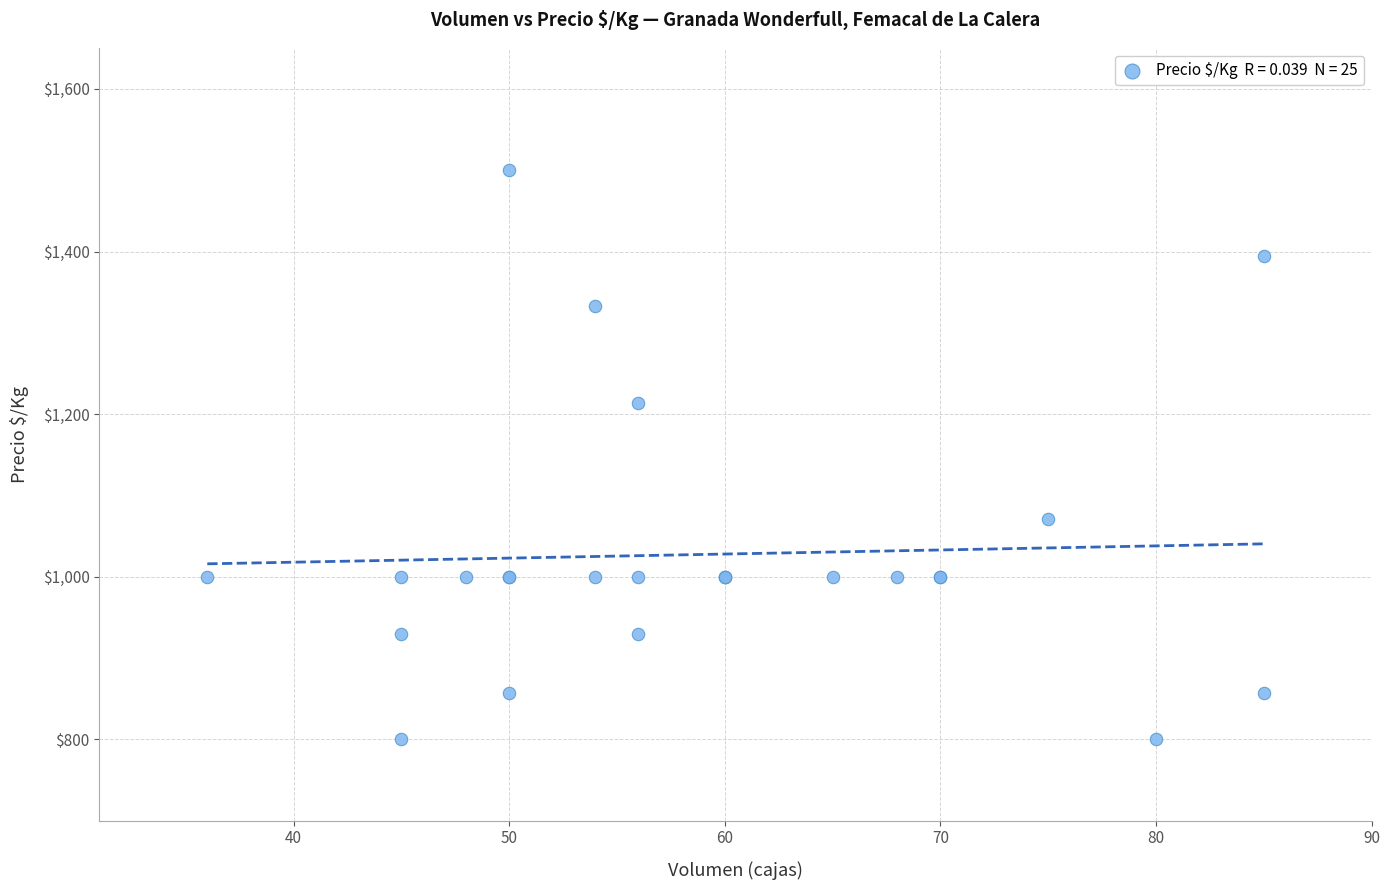

What Y value in the scatter plot is closest to 1150?

1214